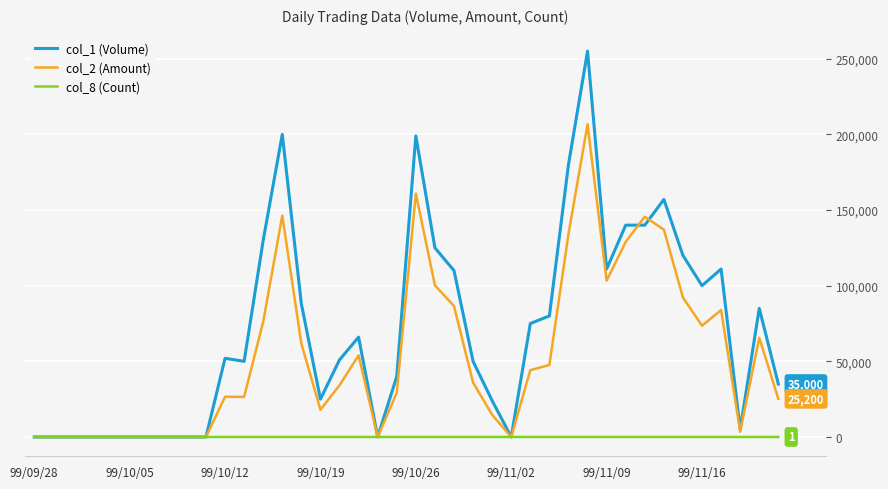

Which series has the largest range (max minus min)?

col_1 (Volume)